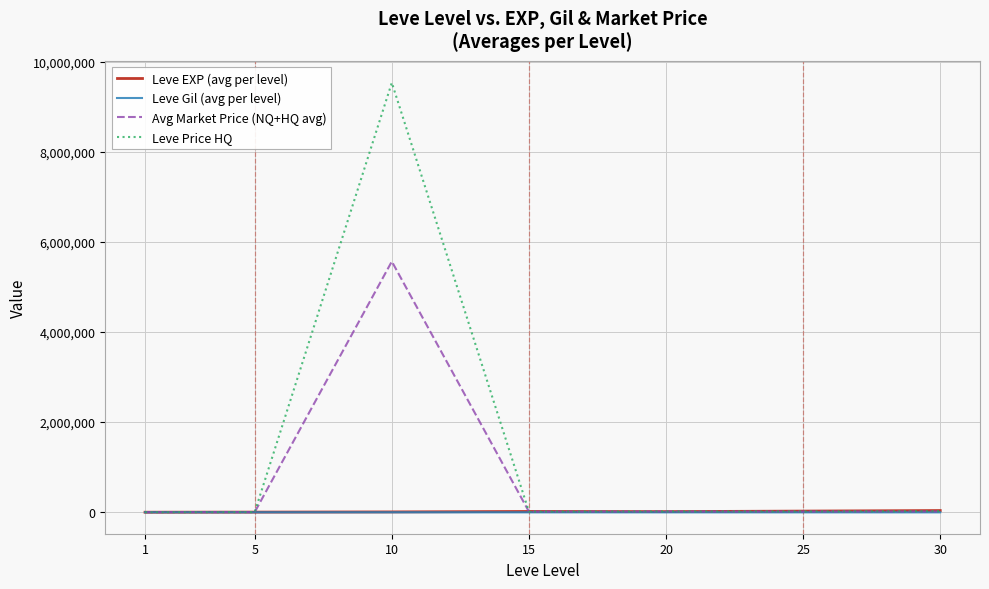

Which category has the highest value in the Avg Market Price (NQ+HQ avg) series?

10